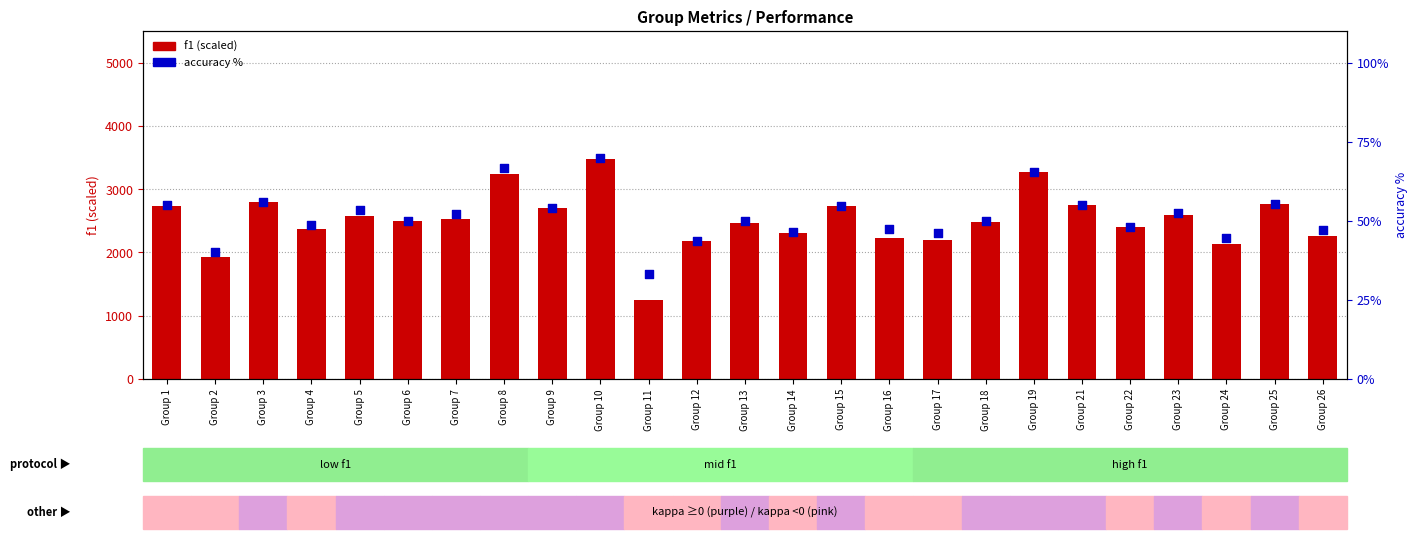

At which category is the sum across all series the highest?

Group 10